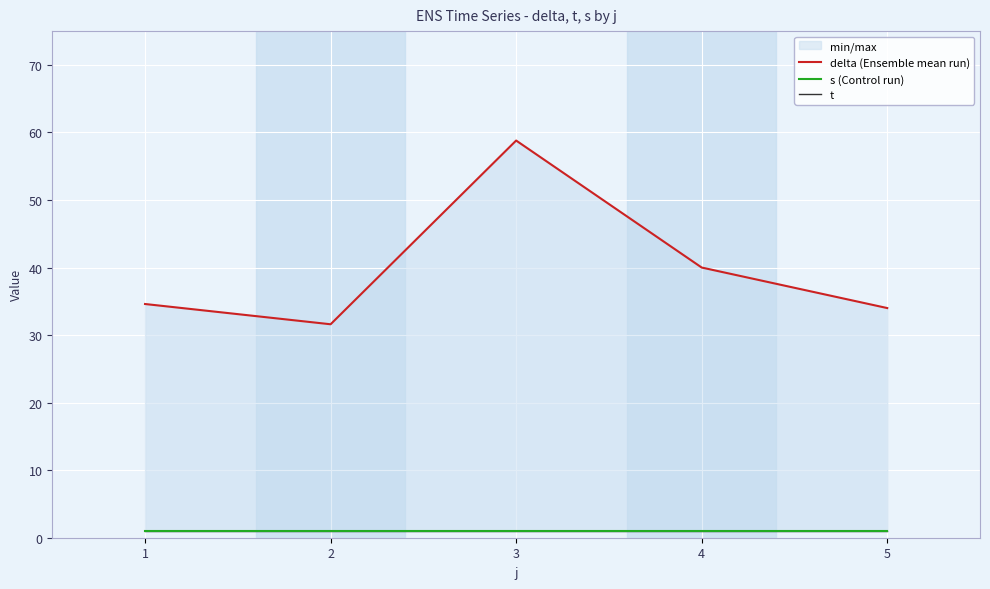

Which category has the lowest value in the t series?

1